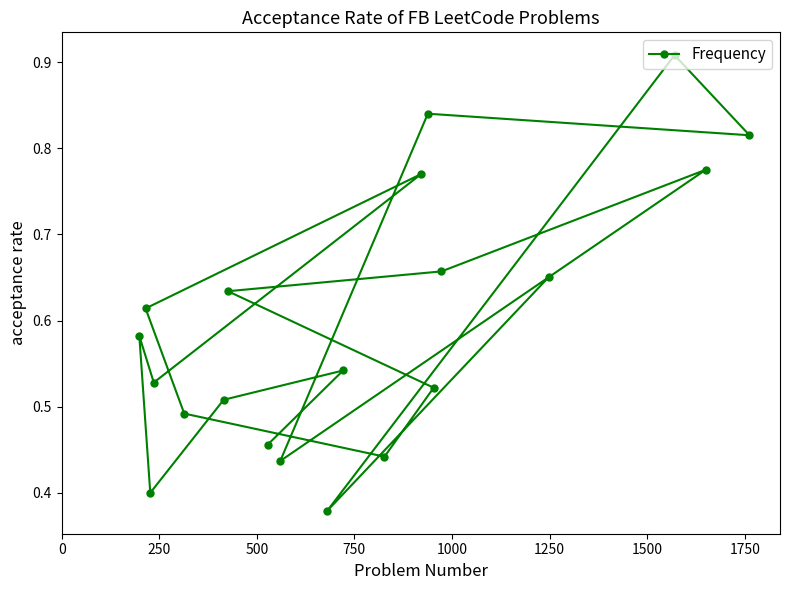

Count the values in the range 0 to 1.

20